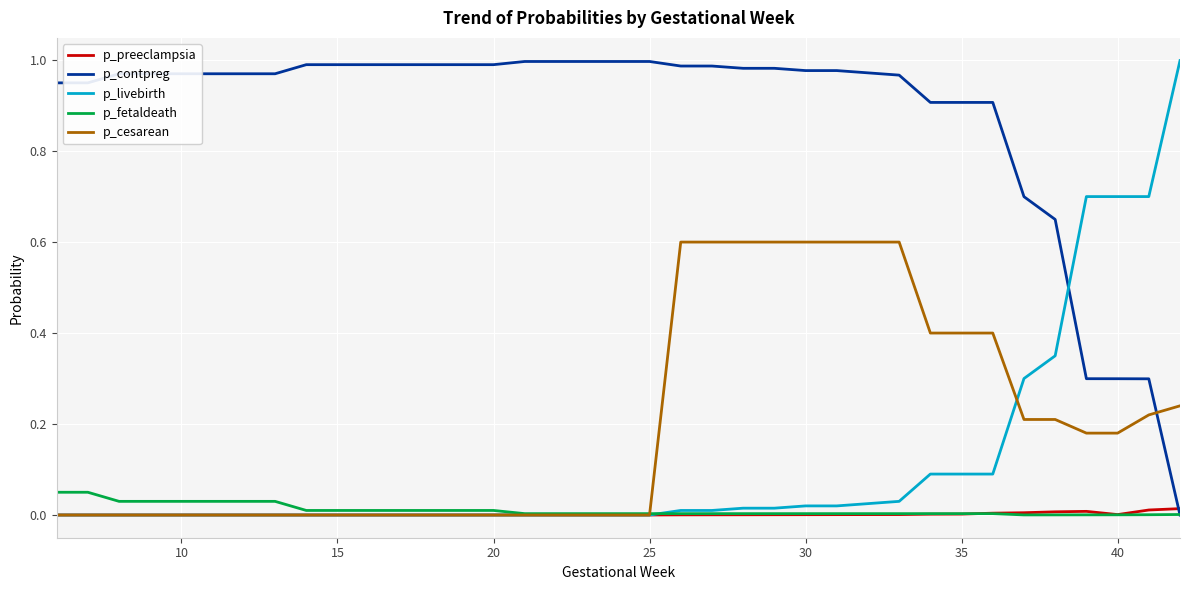

How many values in the p_contpreg series exceed 0?

36